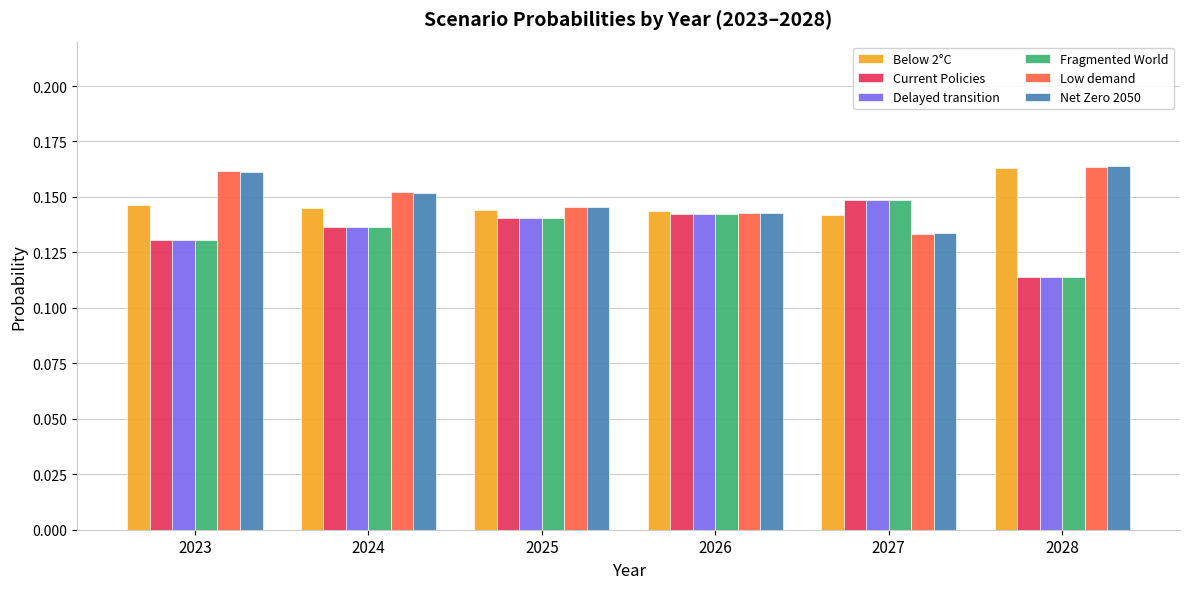

Is the value of Delayed transition at 2025 greater than the value of Low demand at 2023?

No